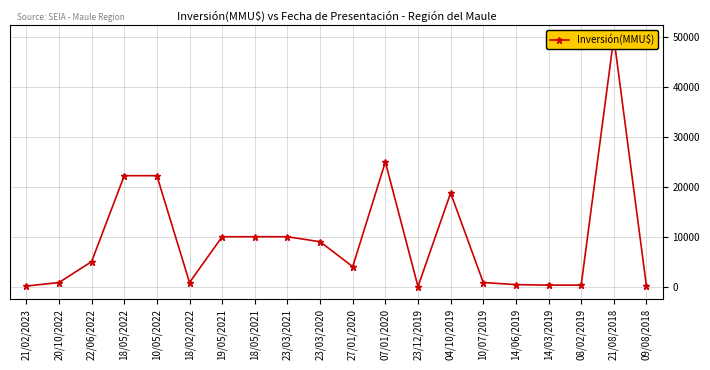

What is the difference between the maximum and minimum values?

50000